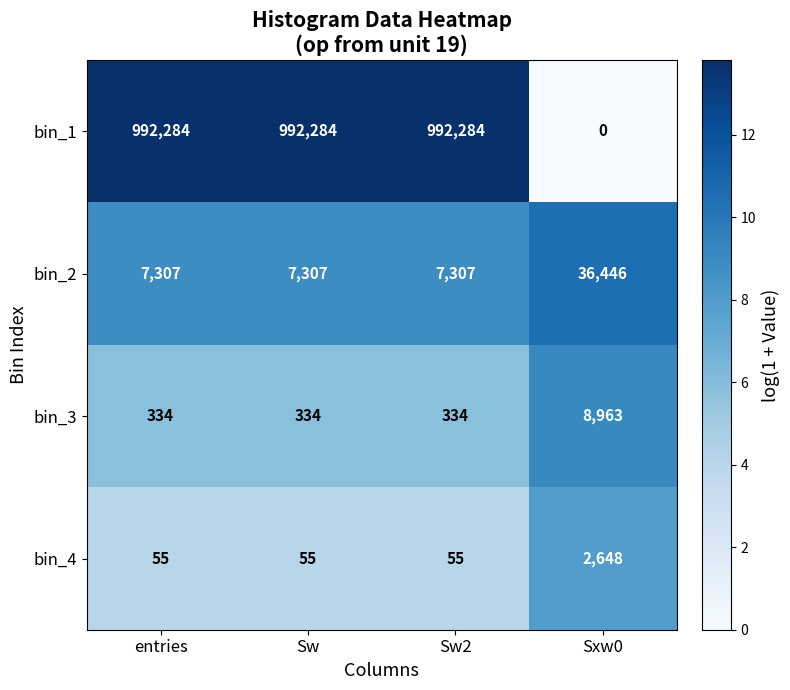

Reading right to left, transcribe all the data shown in this chart.

bin_1: 0	992284	992284	992284
bin_2: 36446	7307	7307	7307
bin_3: 8963	334	334	334
bin_4: 2648	55	55	55